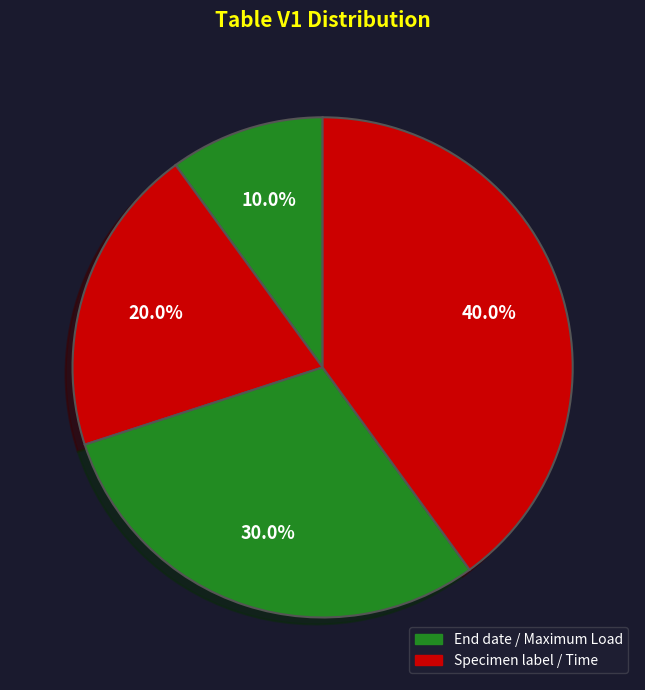

How many segments does this pie chart have?

4